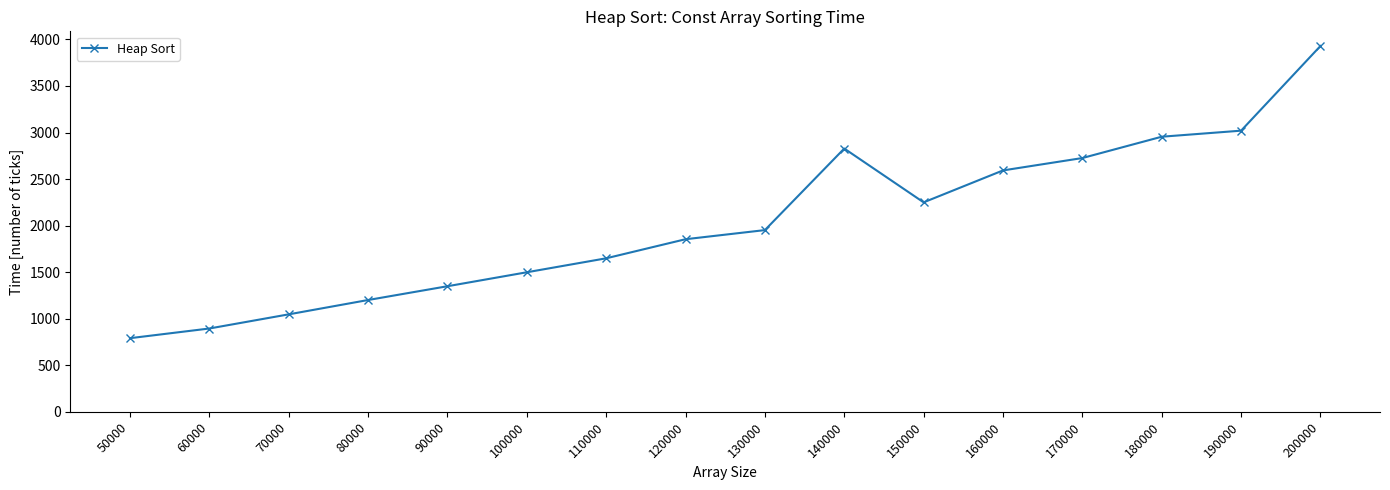

How many values are below 1952?

8